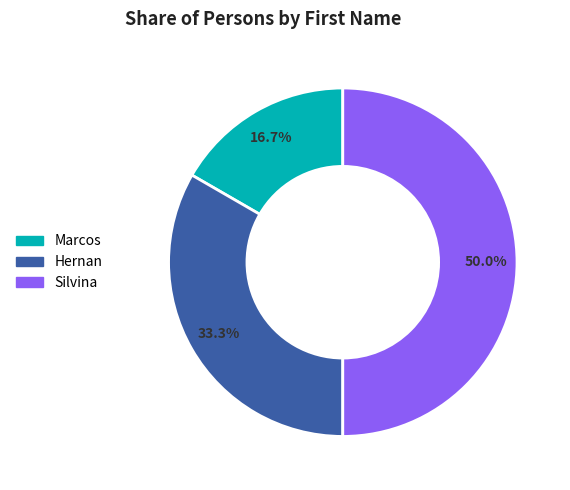

Approximately how many times larger is the value at Hernan compared to Marcos?

2.0